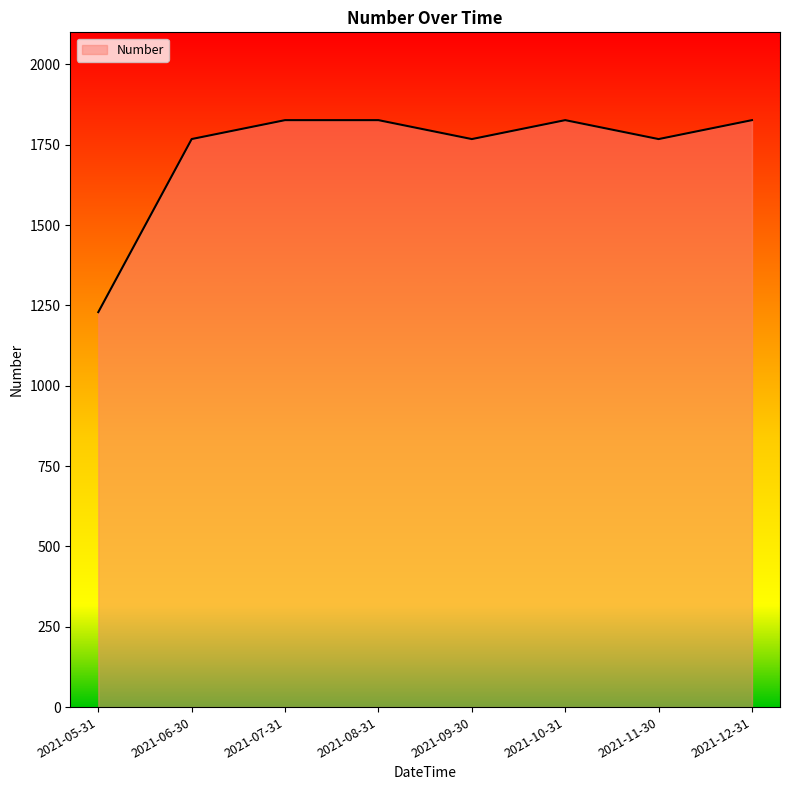

The value at 2021-08-31 is 1826.7. True or false?

True